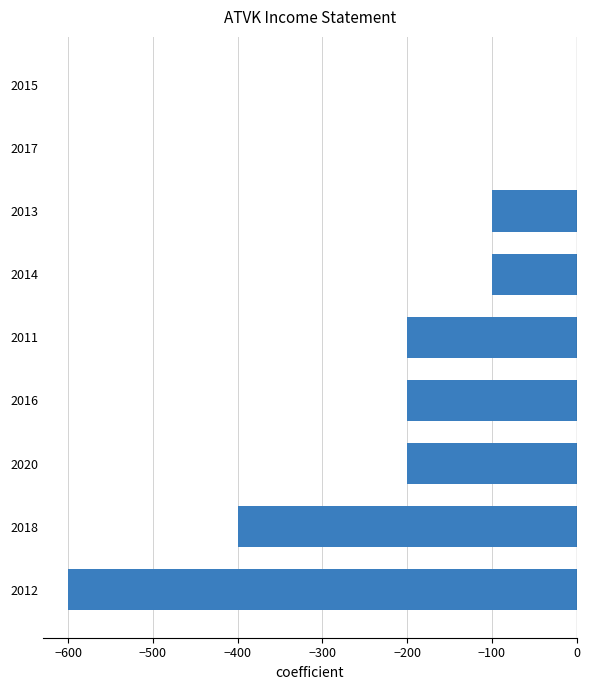

Reading top to bottom, transcribe all the data shown in this chart.

2015=0	2017=0	2013=-100	2014=-100	2011=-200	2016=-200	2020=-200	2018=-400	2012=-600